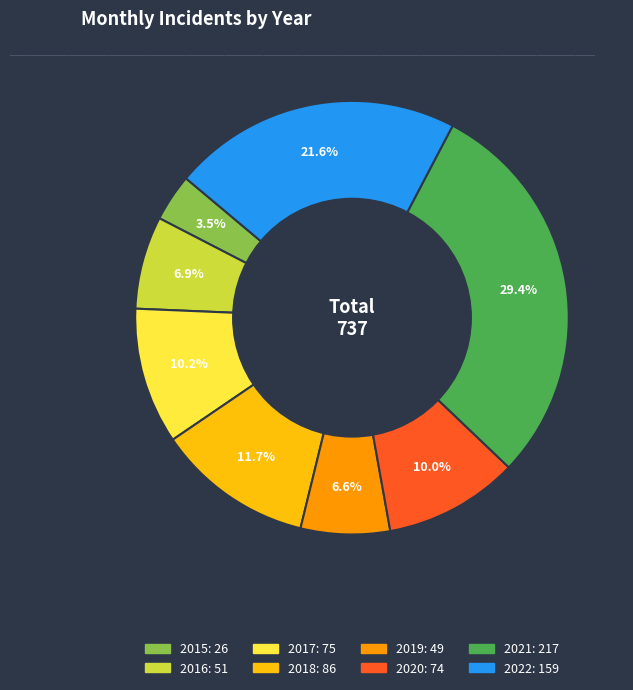

To the nearest percent, what portion does 2021 represent?

29%